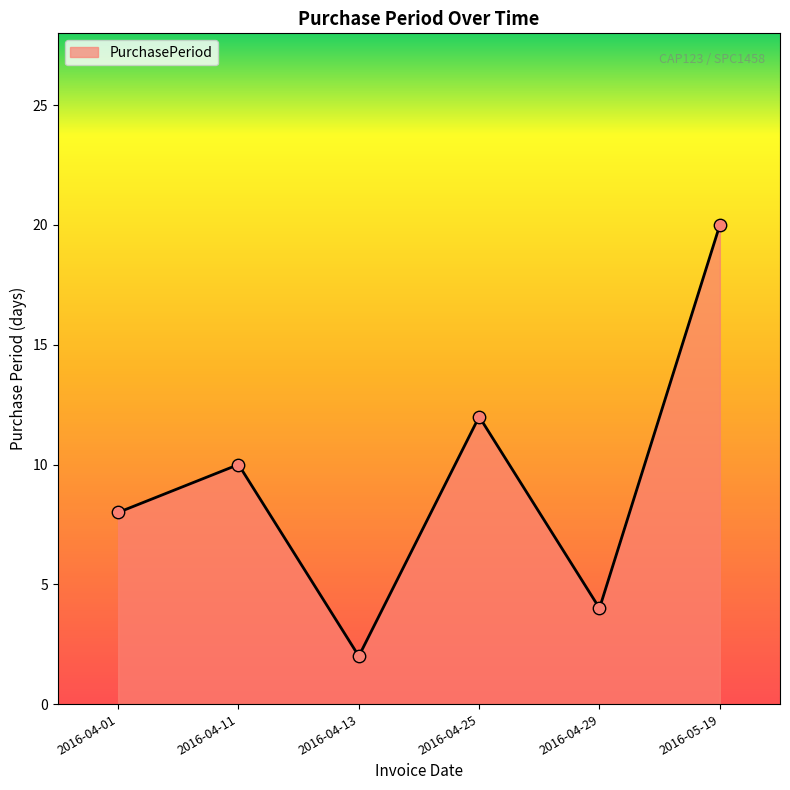

What is the change in value from 2016-04-11 to 2016-04-29?

-6